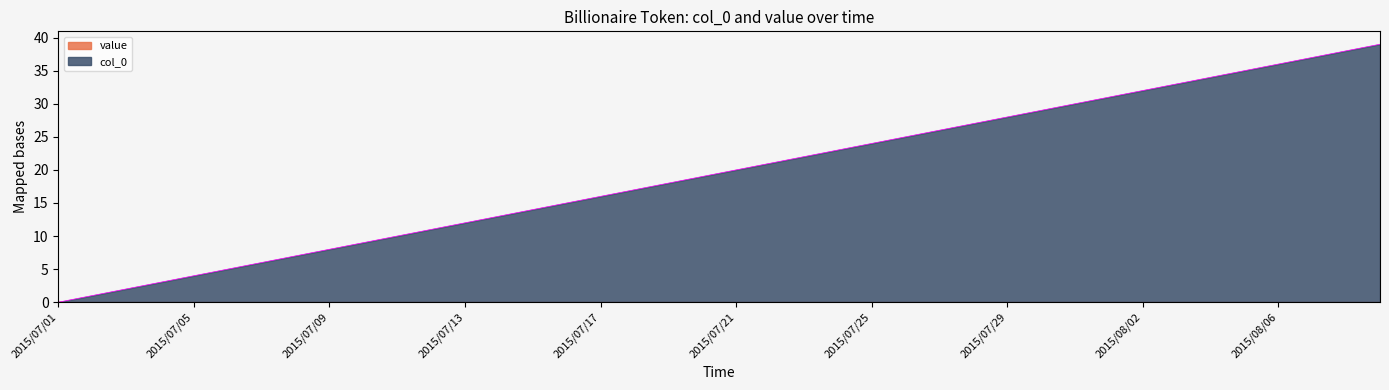

What position from the left is 2015/08/02?

33